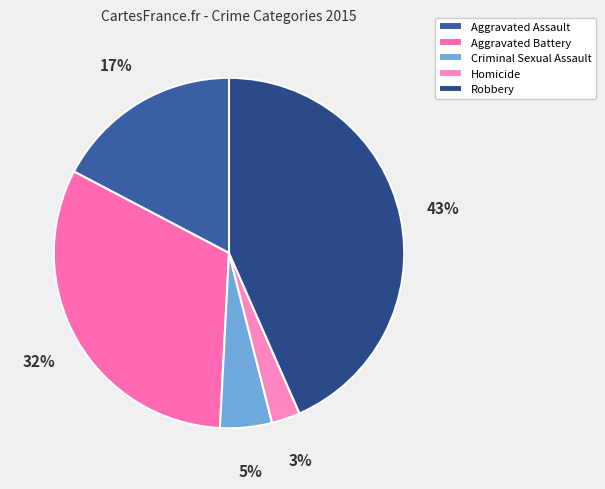

Count the number of slices in the pie.

5